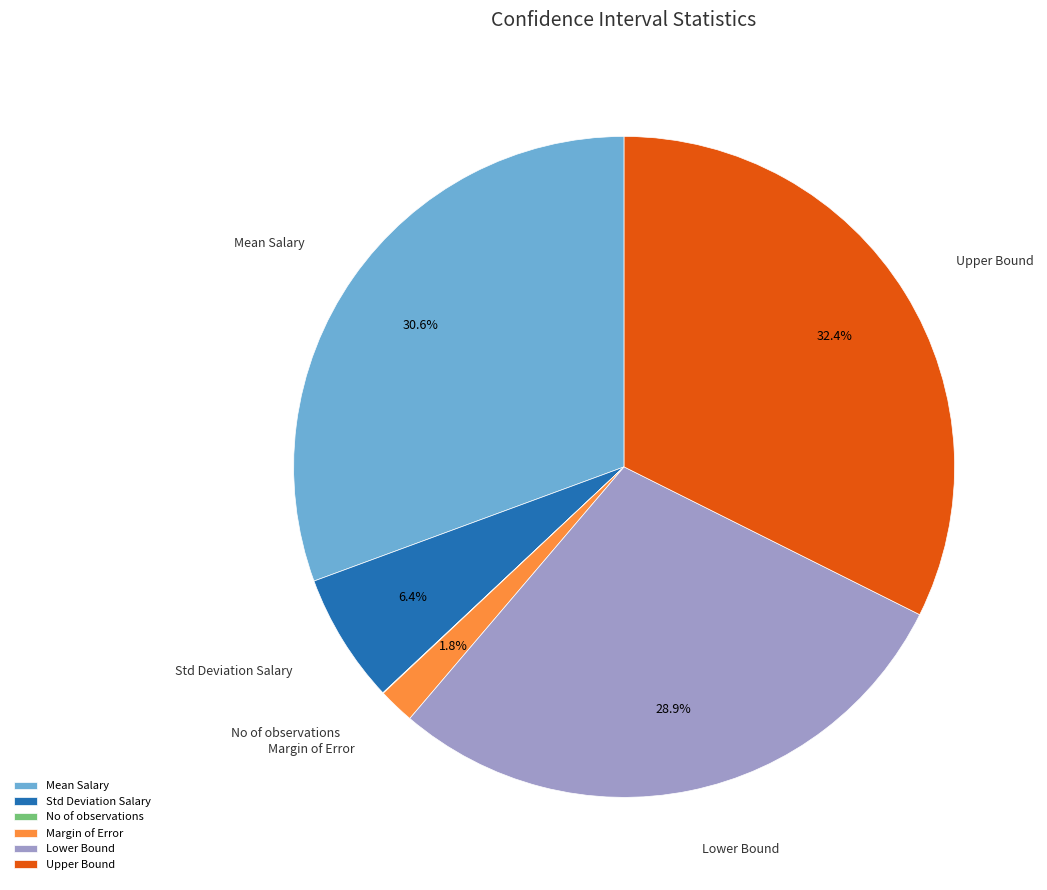

What is the largest slice in the pie chart?

Upper Bound